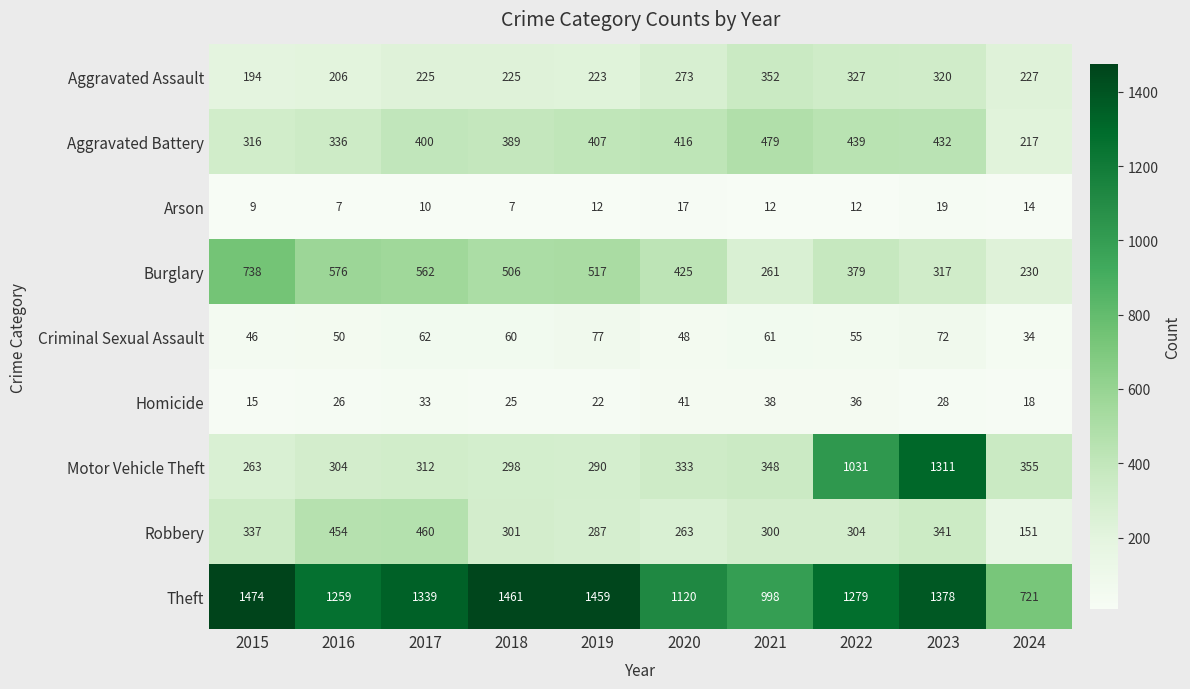

What is the difference between the highest and lowest values at 2020?

1103